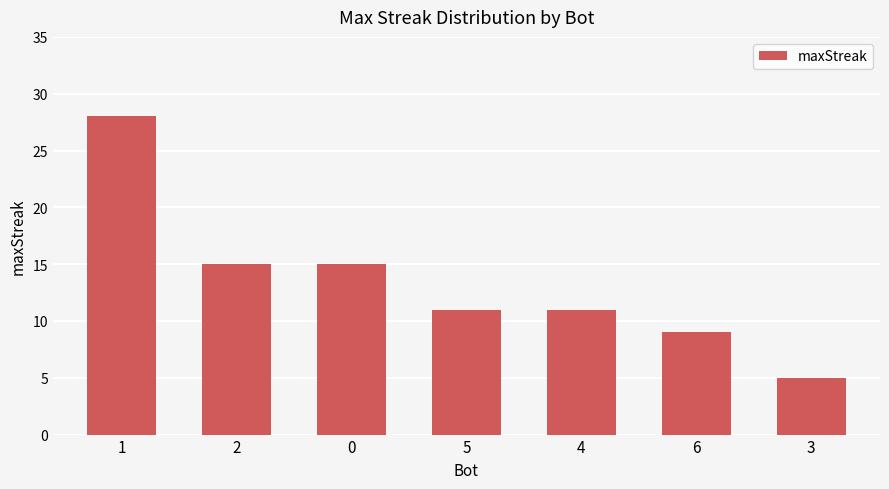

Reading right to left, transcribe all the data shown in this chart.

5	9	11	11	15	15	28